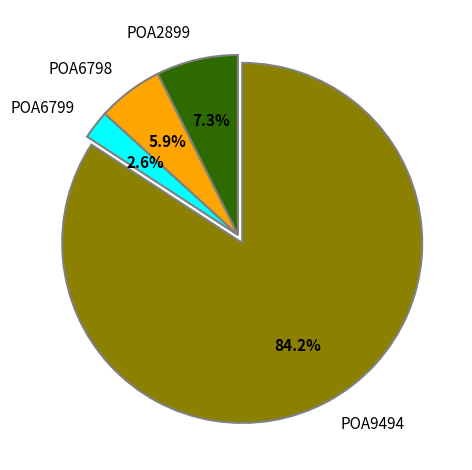

Which category has the biggest portion of the pie?

POA9494